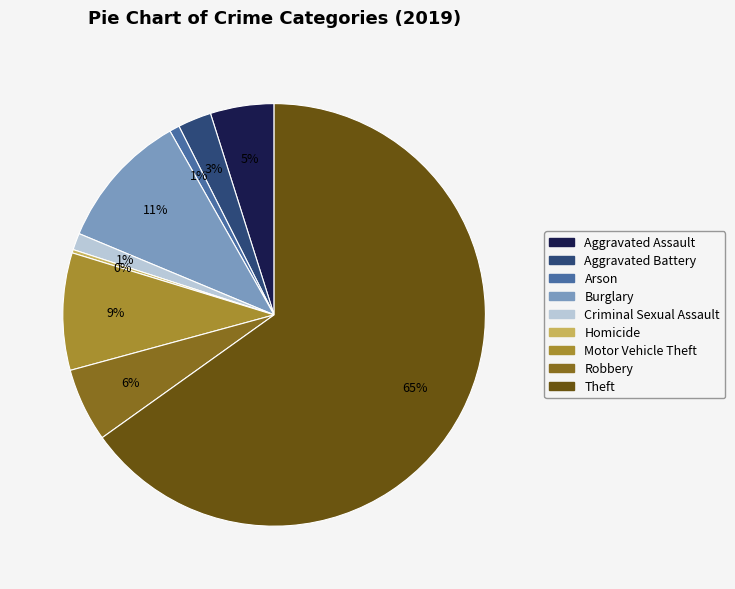

Combined, do Aggravated Battery and Robbery account for over 50%?

No